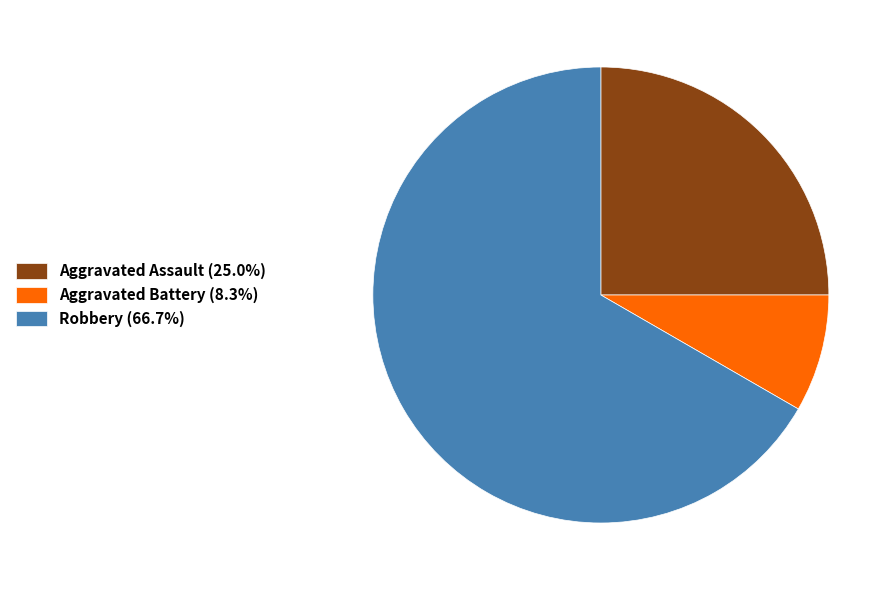

Approximately how many times larger is the value at Robbery (66.7%) compared to Aggravated Battery (8.3%)?

8.0